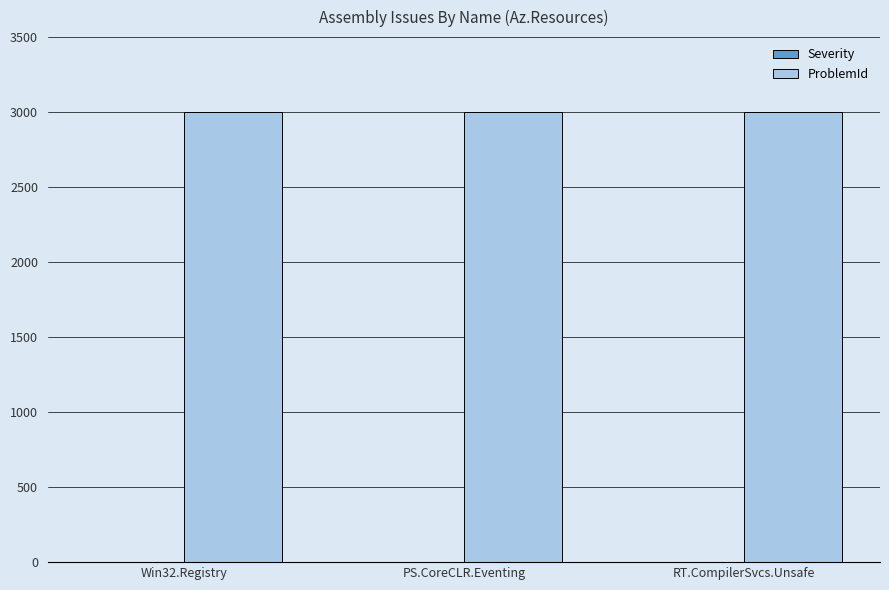

Is the value of ProblemId at Win32.Registry greater than the value of Severity at RT.CompilerSvcs.Unsafe?

Yes